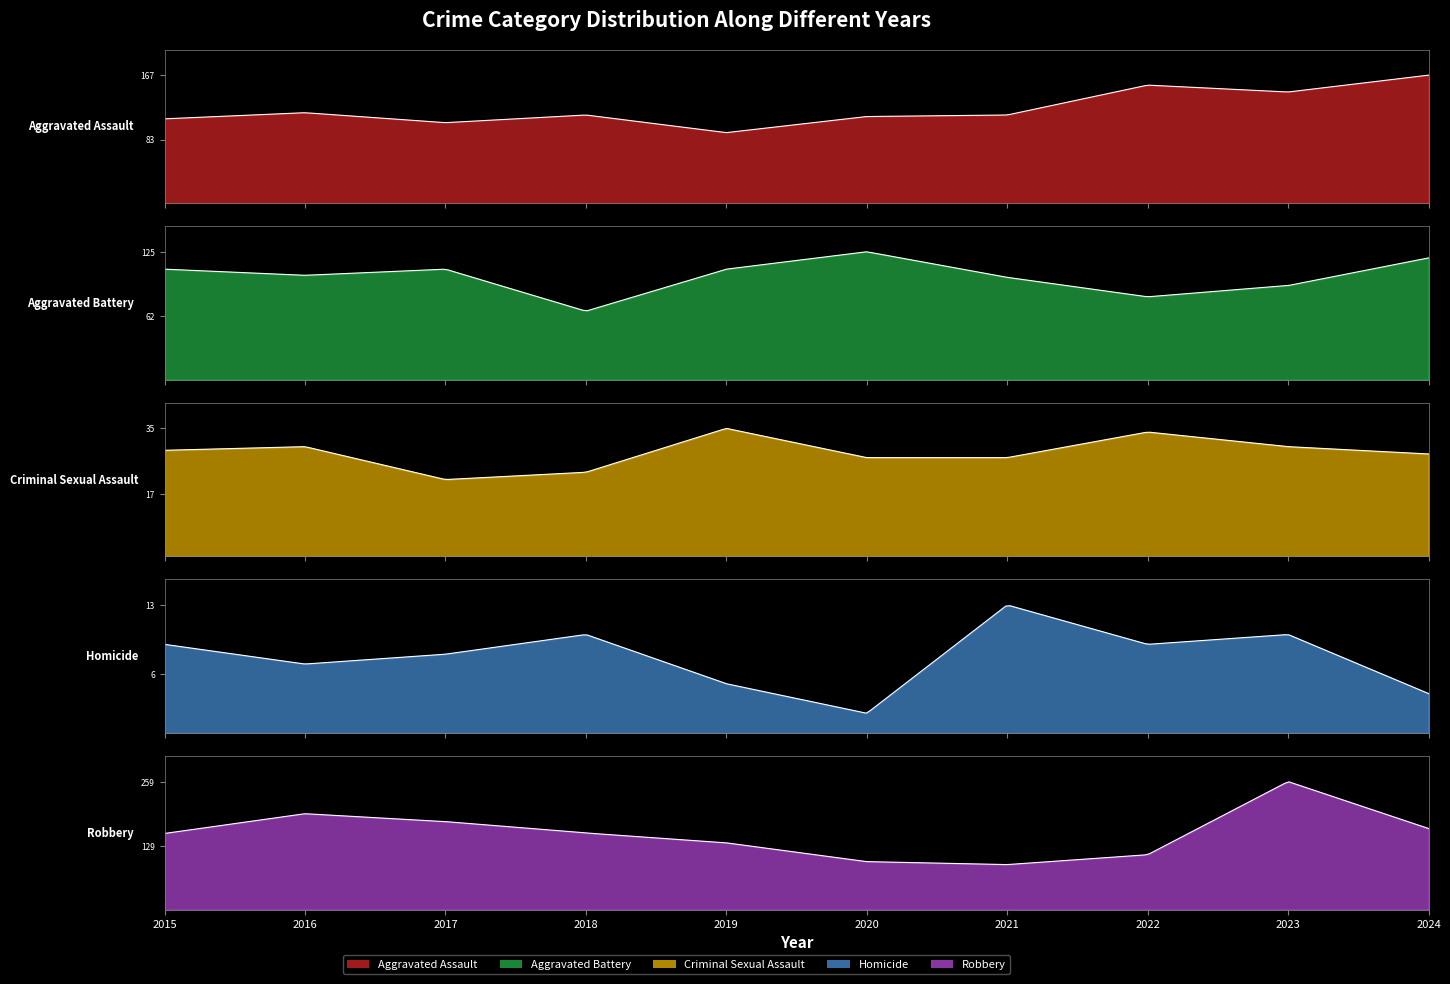

Reading left to right, list all the values displayed in this chart.

Aggravated Assault: 2015=110	2016=118	2017=105	2018=115	2019=92	2020=113	2021=115	2022=154	2023=145	2024=167
Aggravated Battery: 2015=108	2016=102	2017=108	2018=67	2019=108	2020=125	2021=100	2022=81	2023=92	2024=119
Criminal Sexual Assault: 2015=29	2016=30	2017=21	2018=23	2019=35	2020=27	2021=27	2022=34	2023=30	2024=28
Homicide: 2015=9	2016=7	2017=8	2018=10	2019=5	2020=2	2021=13	2022=9	2023=10	2024=4
Robbery: 2015=154	2016=194	2017=178	2018=155	2019=135	2020=97	2021=91	2022=111	2023=259	2024=164